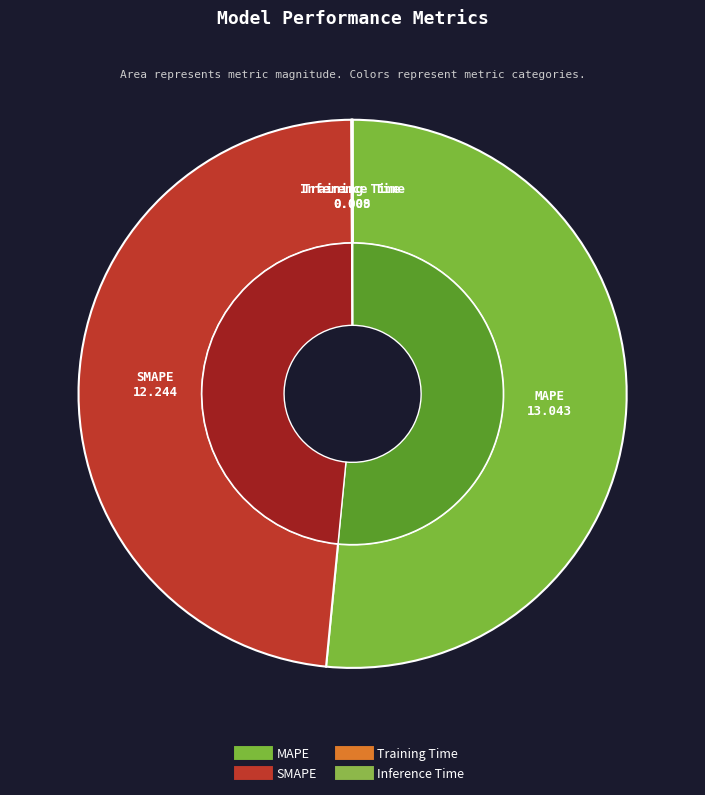

What is the change in value from MAPE to Inference Time?

-13.0